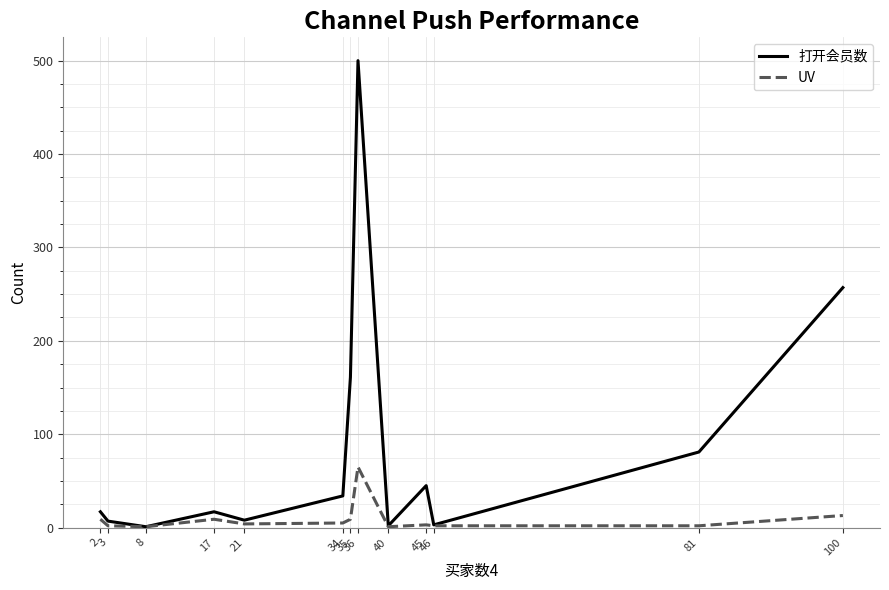

Rank the series by their average value, from lowest to highest.

UV, 打开会员数